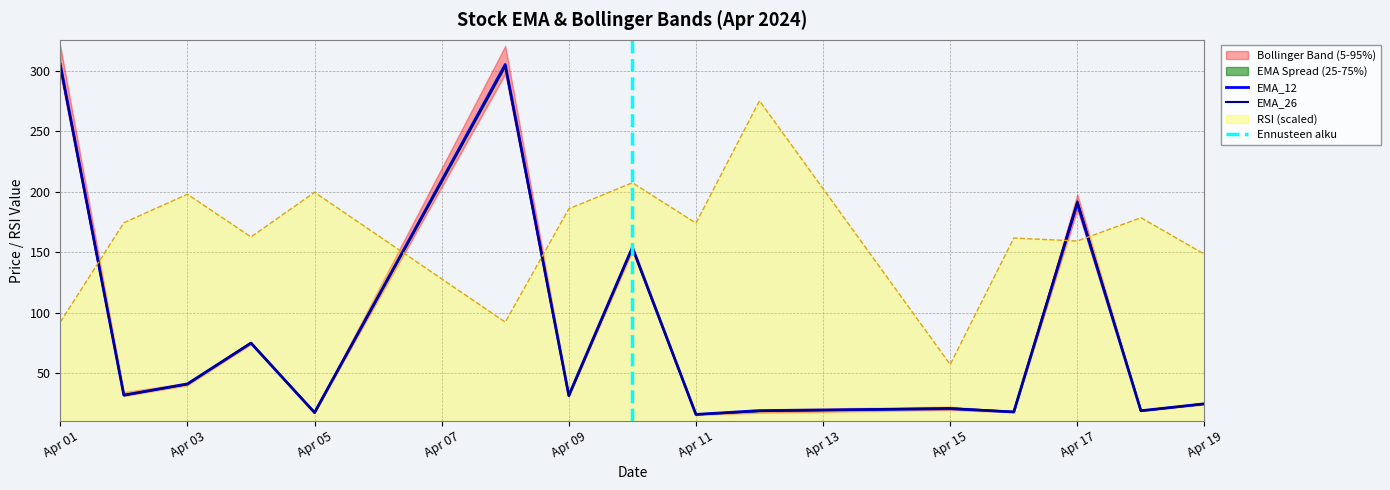

Which series has the largest total across all categories?

RSI